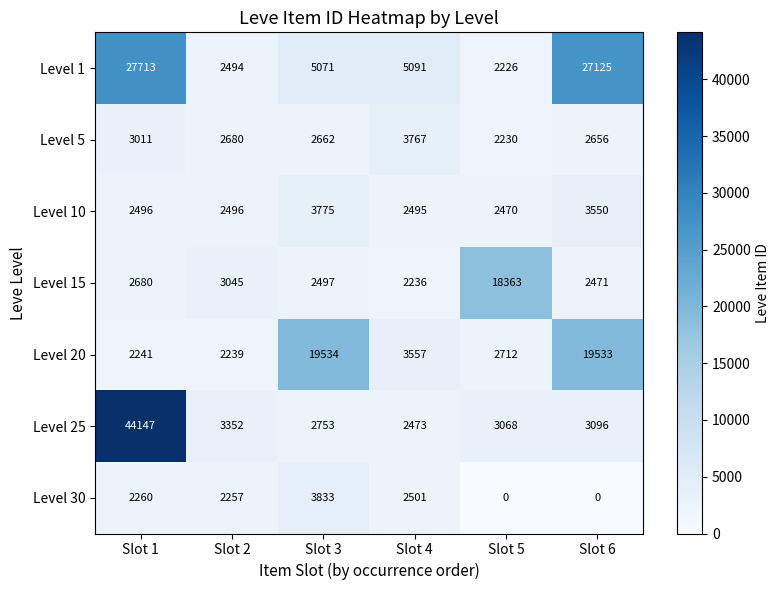

List the series in order of their peak value, lowest first.

Level 5, Level 10, Level 30, Level 15, Level 20, Level 1, Level 25